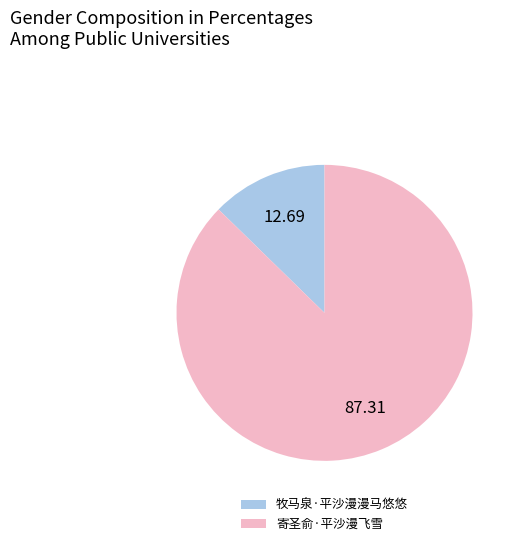

Combined, do 牧马泉·平沙漫漫马悠悠 and 寄圣俞·平沙漫飞雪 account for over 50%?

Yes